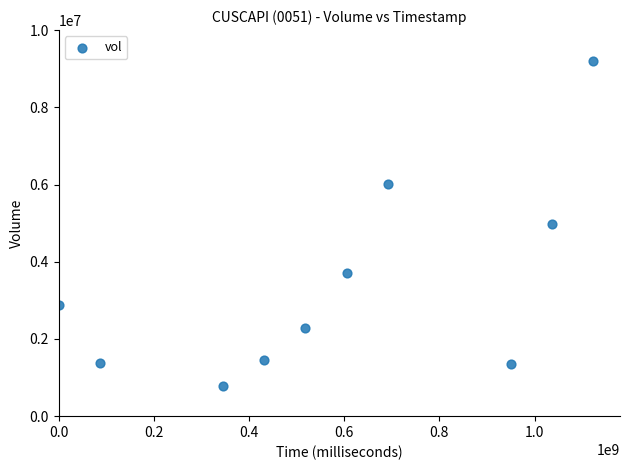

What is the range of X values (max minus min)?

1123200000